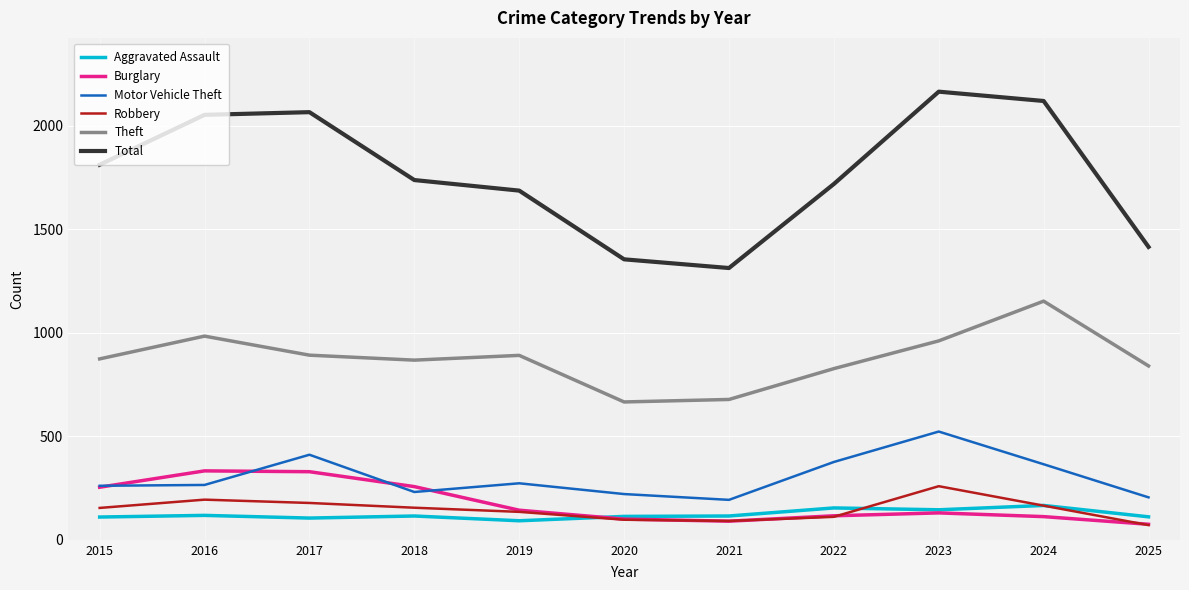

Which series has the largest total across all categories?

Total